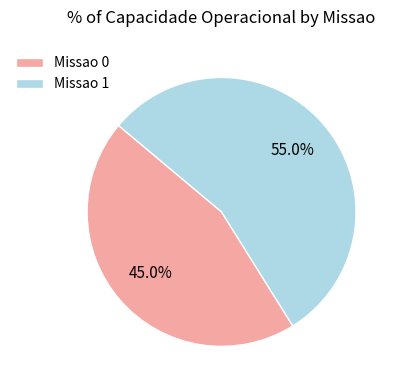

How many segments does this pie chart have?

2